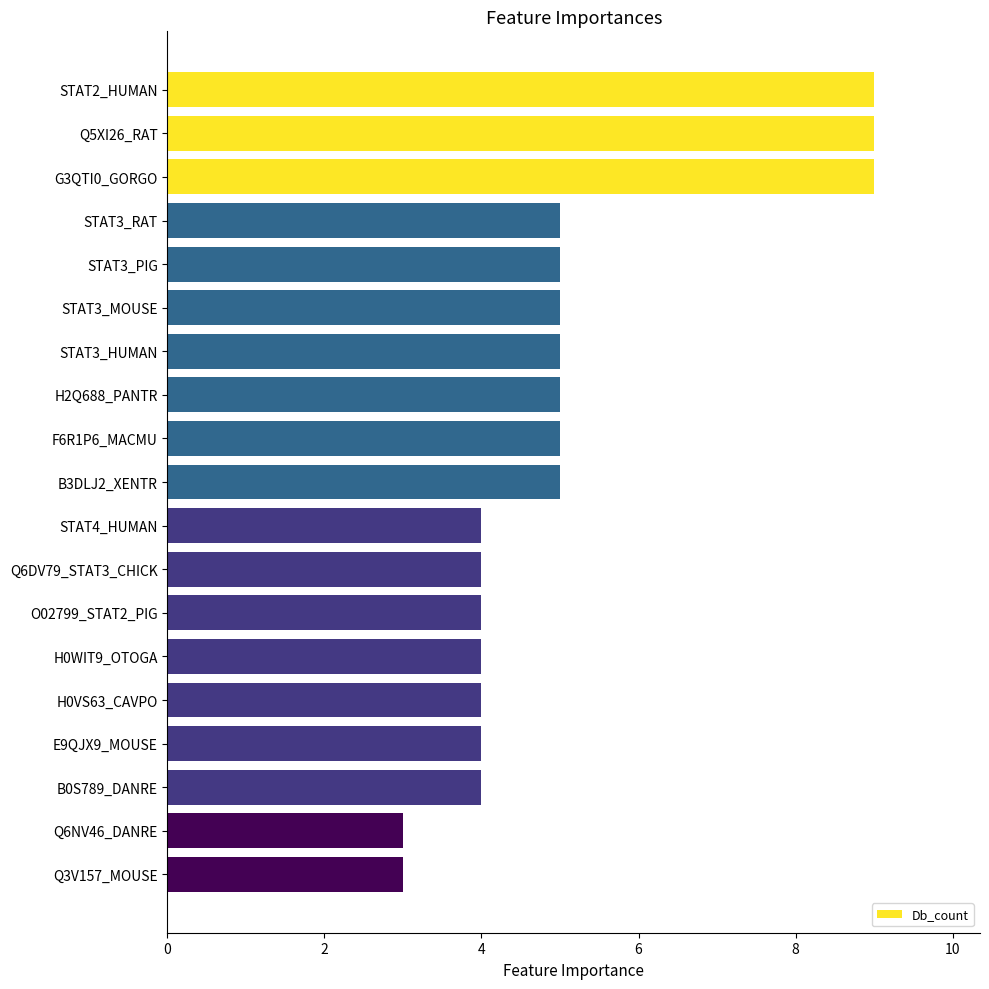

True or false: the data shows 1 at Q3V157_MOUSE.

False